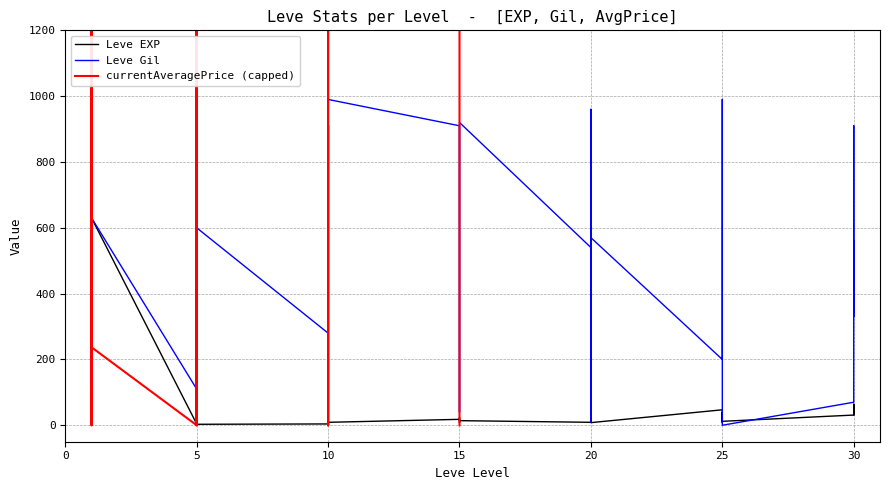

True or false: Leve EXP has a value of 13 at 15.

True